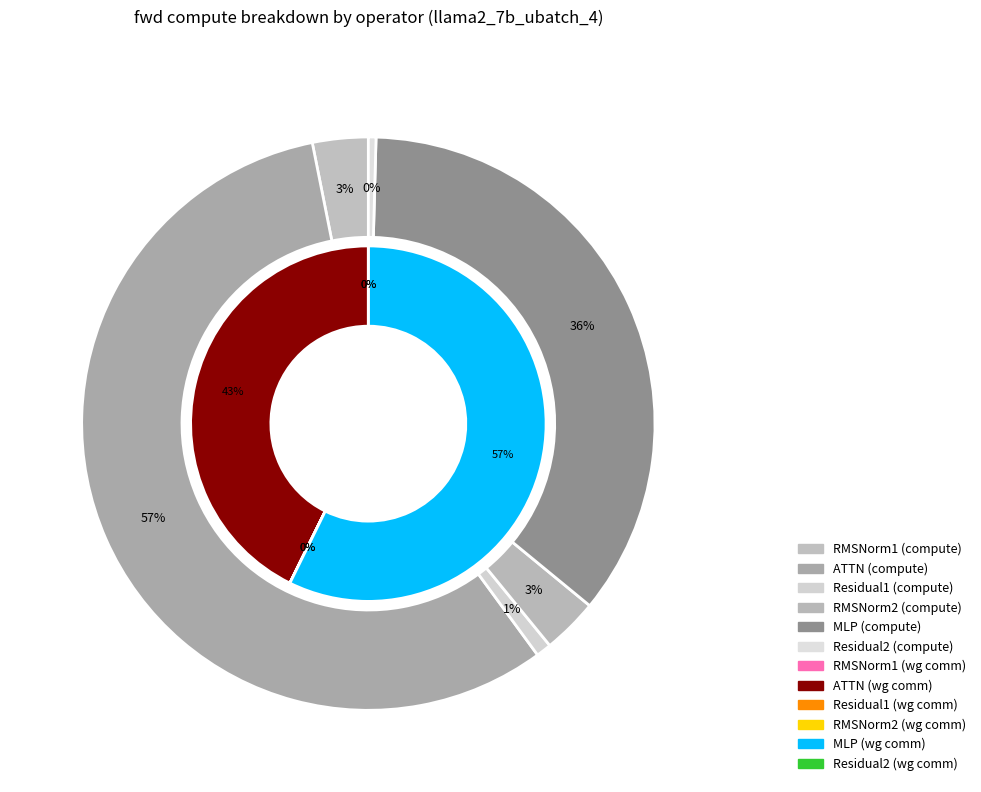

The ATTN slice represents 43% of the pie. True or false?

True